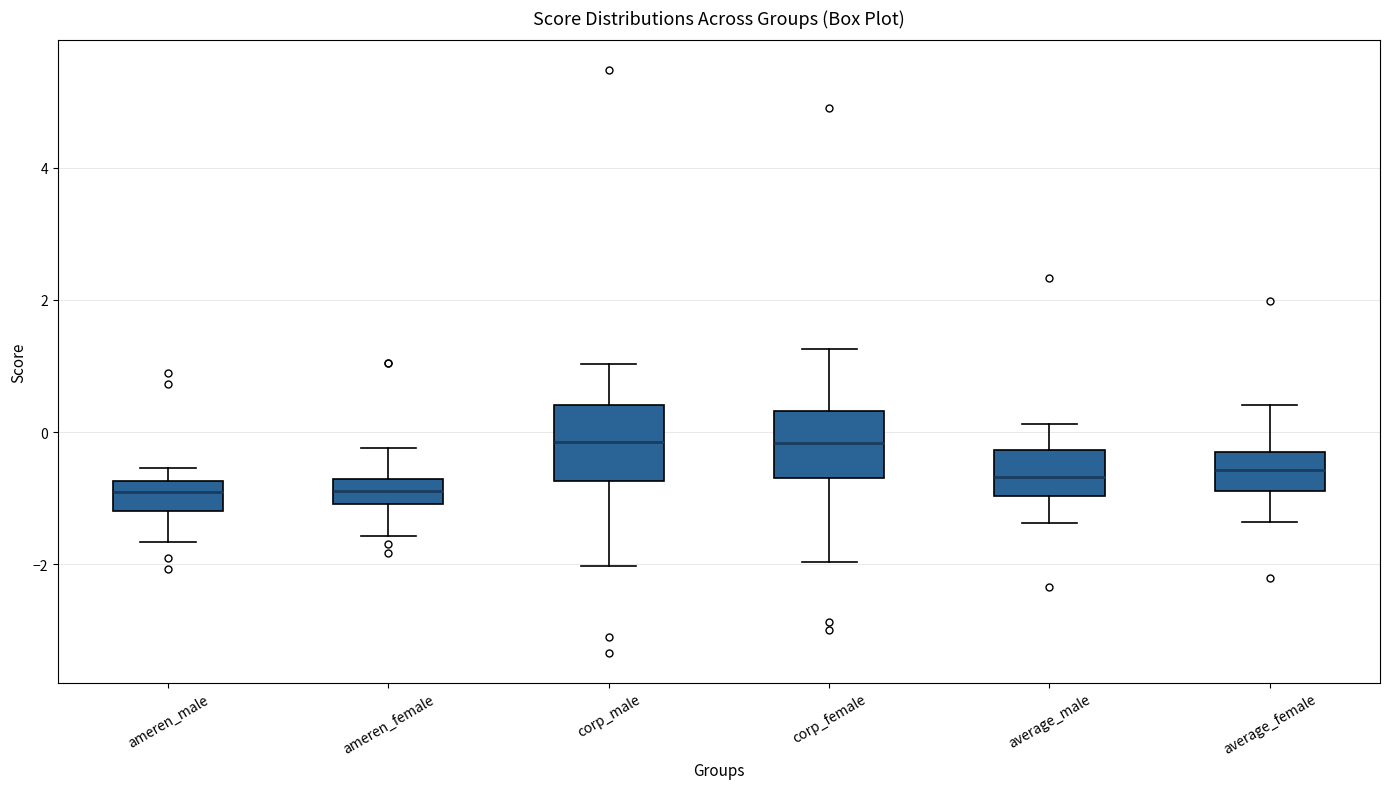

Where is the lower edge of the box for corp_male on the y-axis? The values are not printed on the chart, so give them approximately, as read against the axis.

-0.8